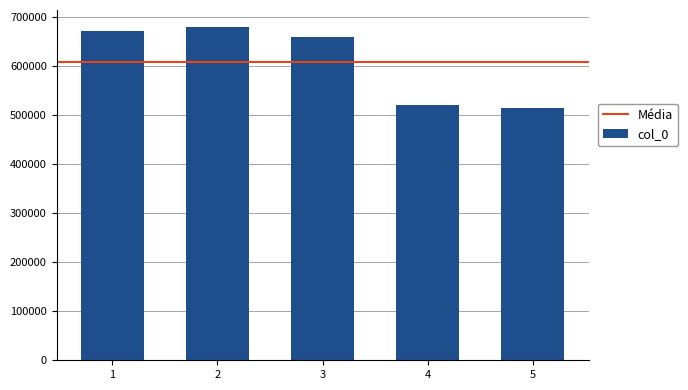

Between 3 and 5, which is larger?

3